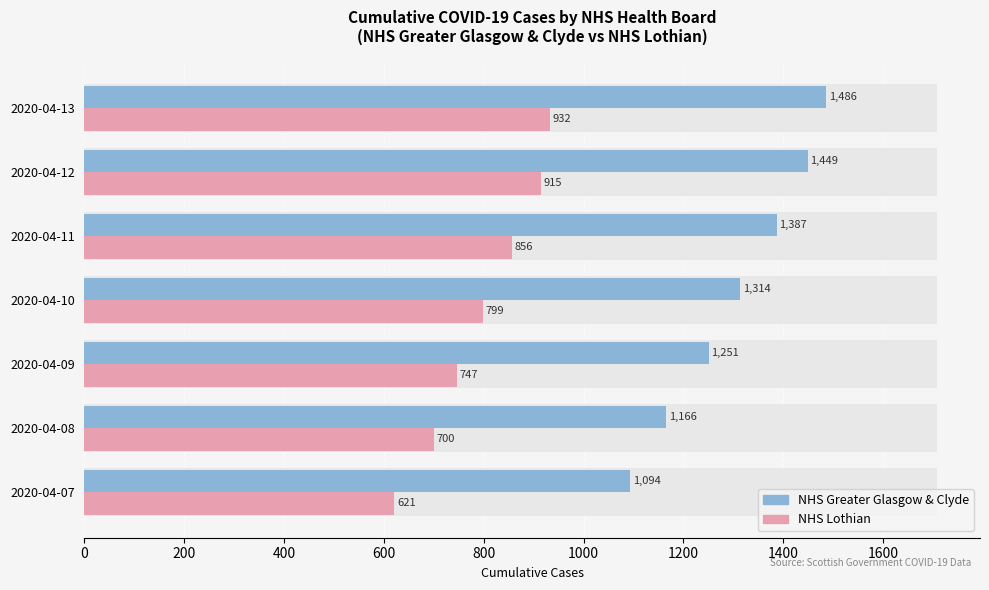

How many groups of bars are there?

7